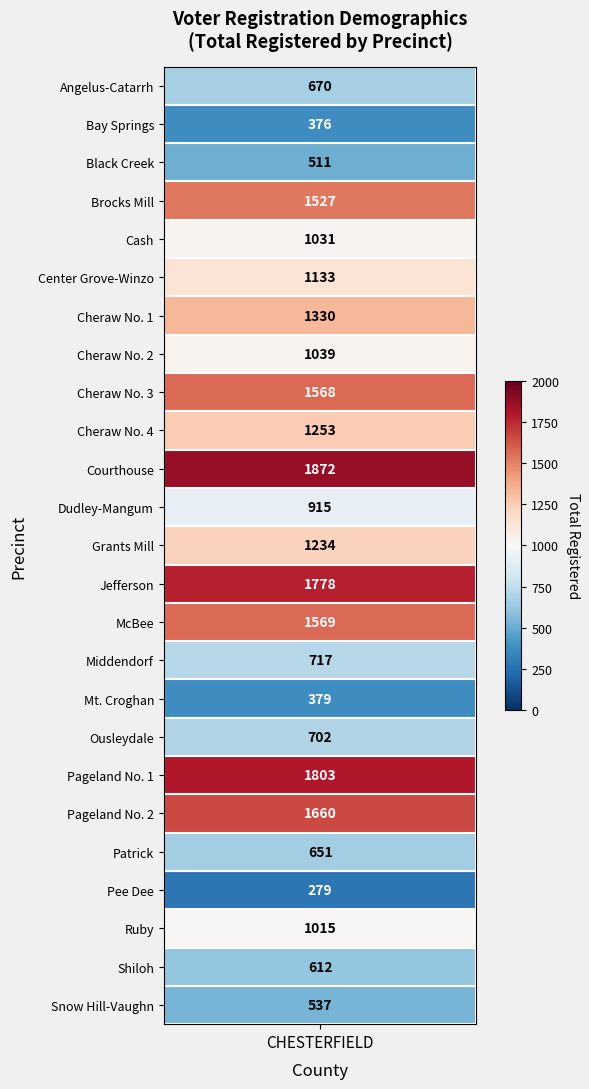

What is the sum of the values at 13 and 21?

2057